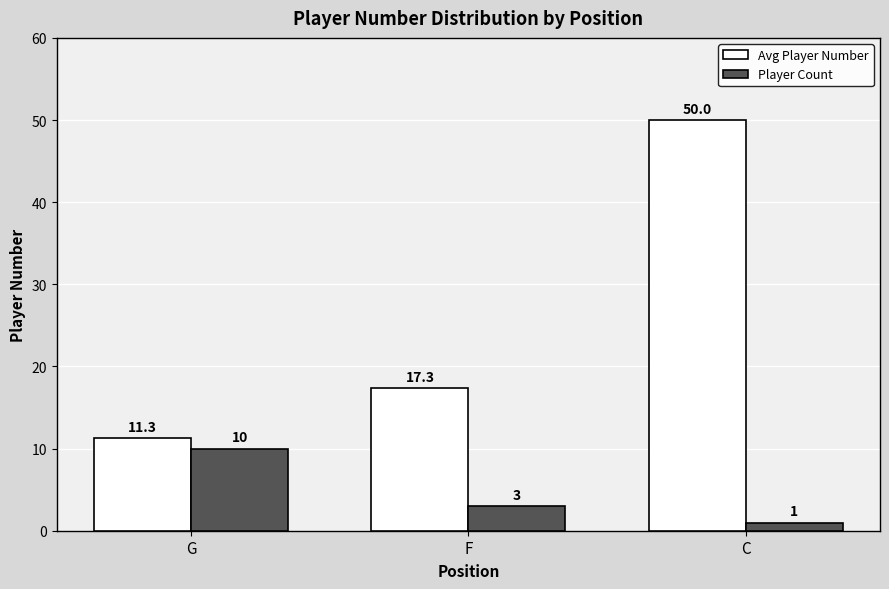

What position from the right is G?

3